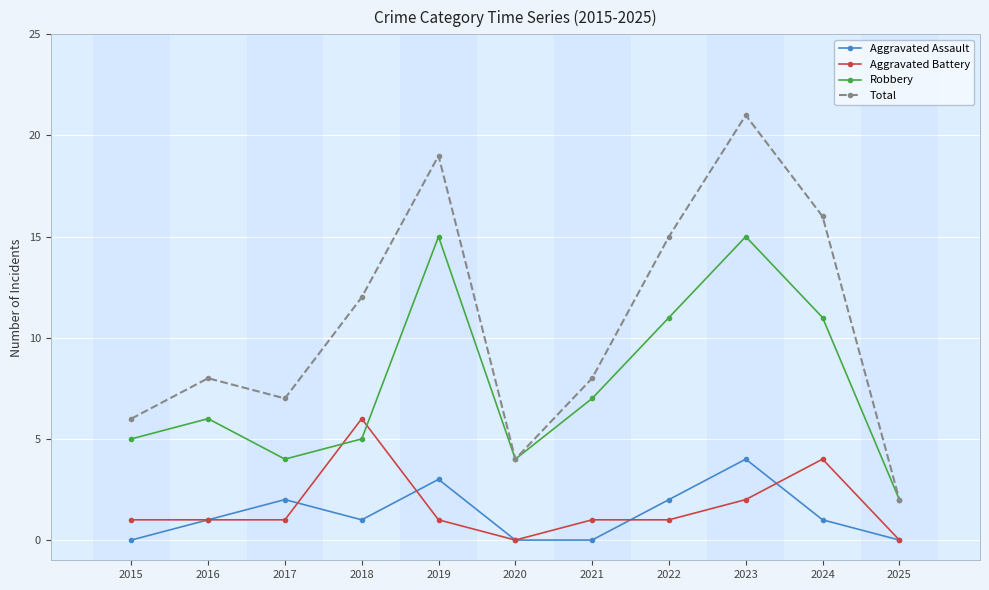

True or false: Robbery has a value of 10 at 2023.

False